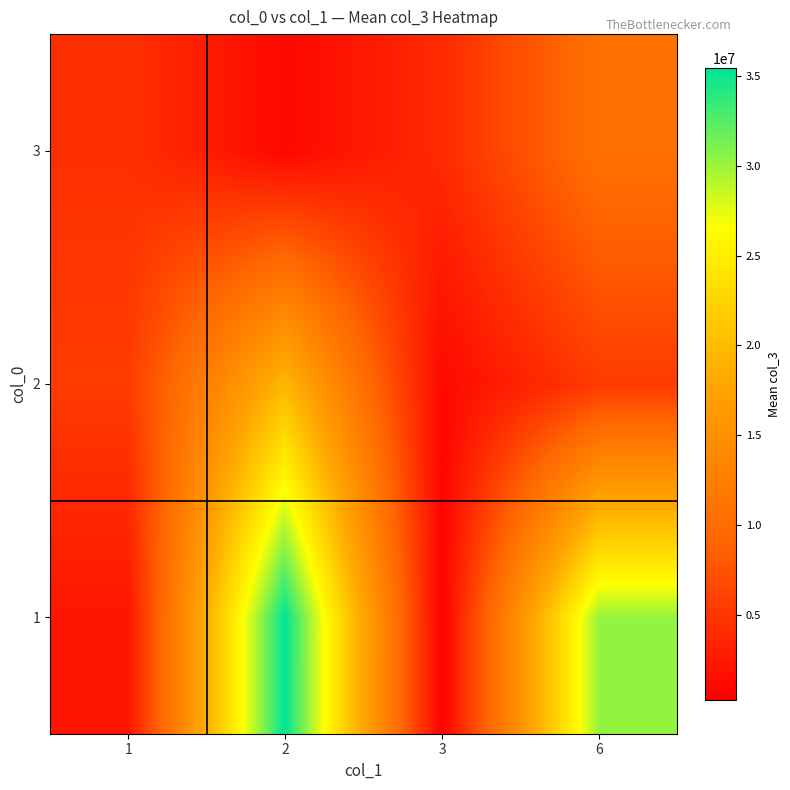

Which category has the highest value across all series?

2